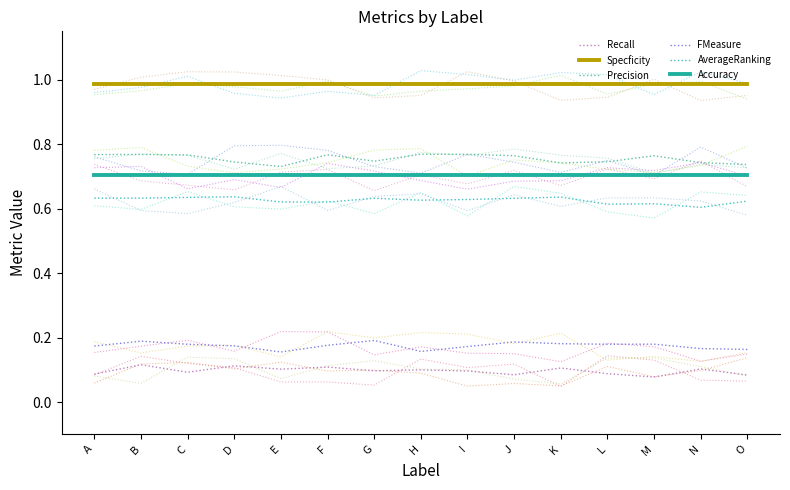

Does the chart have visible grid lines?

No